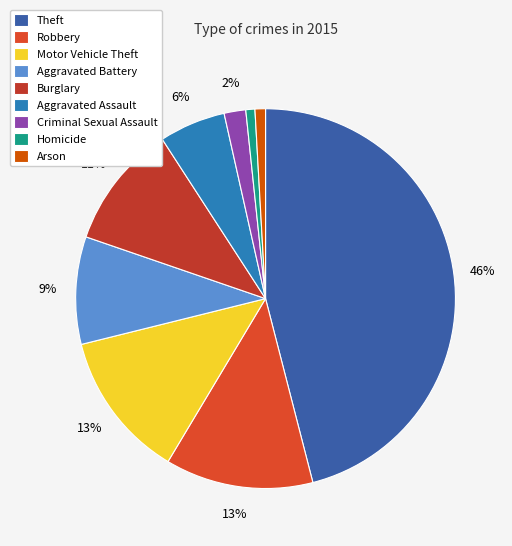

How much of the chart is everything except Motor Vehicle Theft?

87.5%